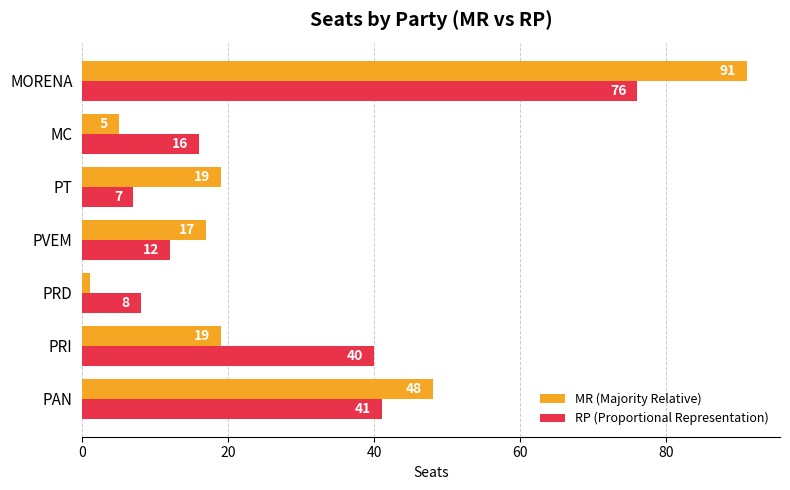

At which category does the chart reach its minimum across all series?

PRD